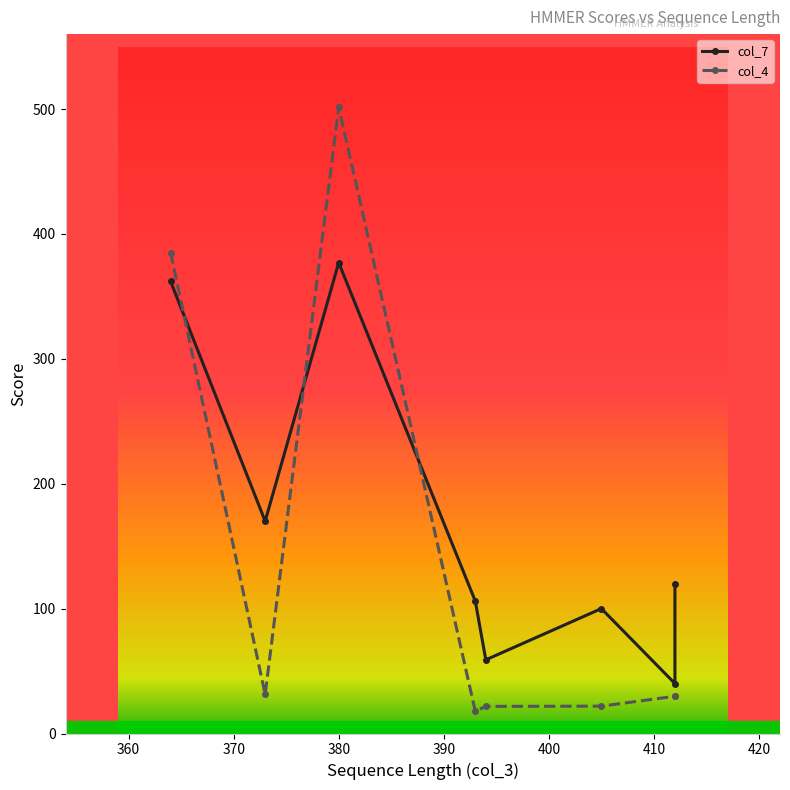

How many times do col_4 and col_7 cross each other?

3